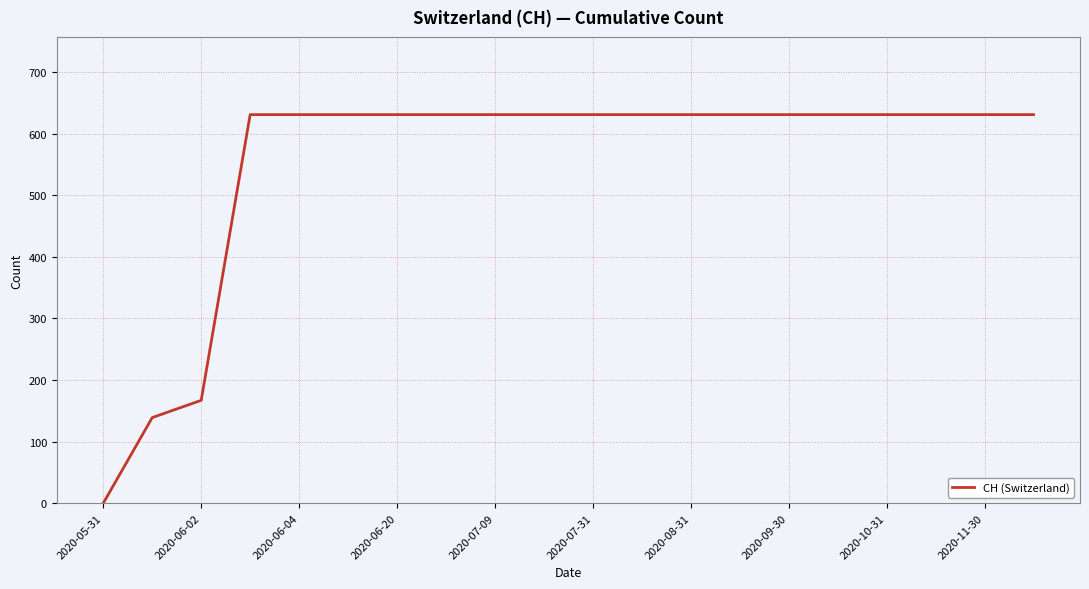

What is the maximum value shown in the chart?

631